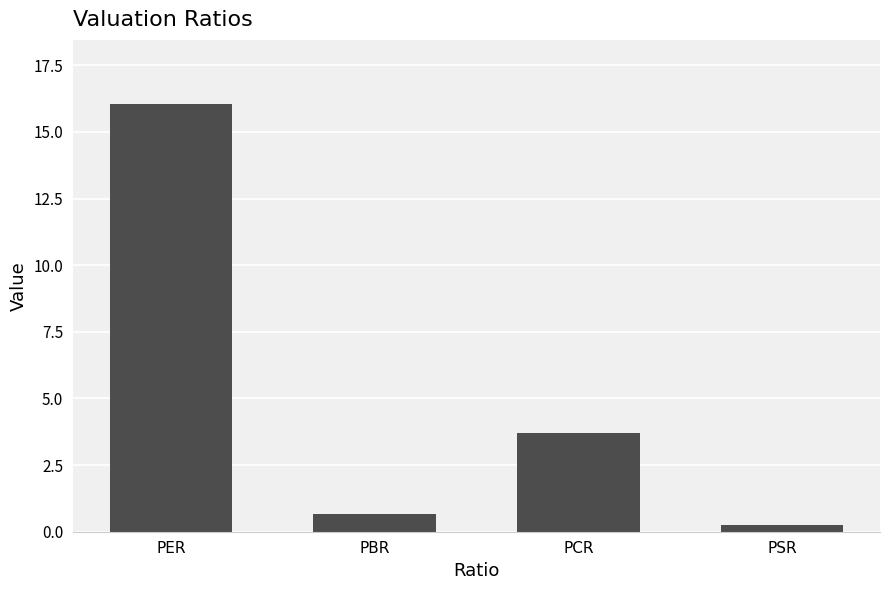

What is the smallest value displayed?

0.3